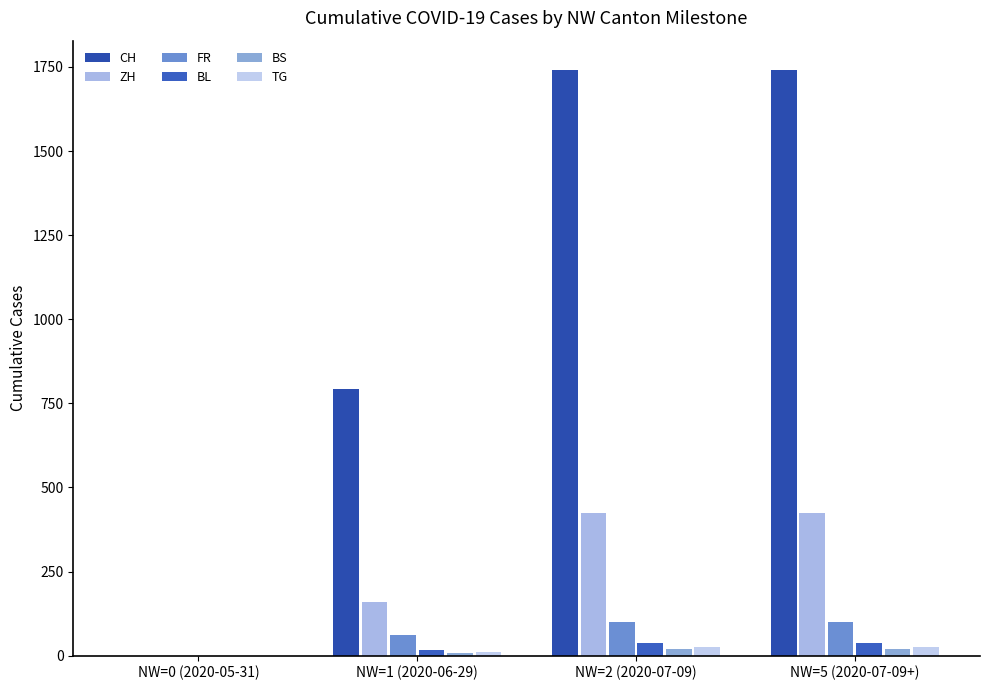

How many groups of bars are there?

4